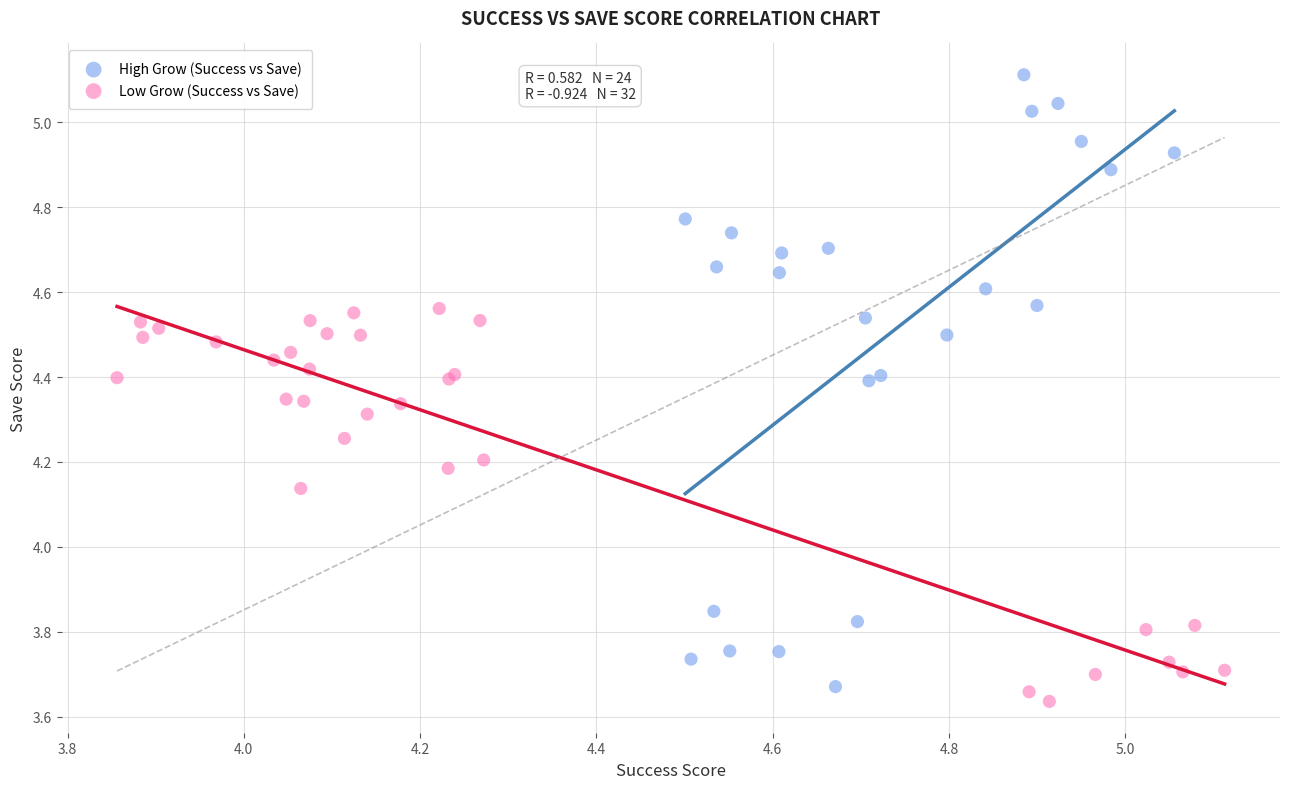

What are all the series names shown in the legend?

High Grow (Success vs Save), Low Grow (Success vs Save)